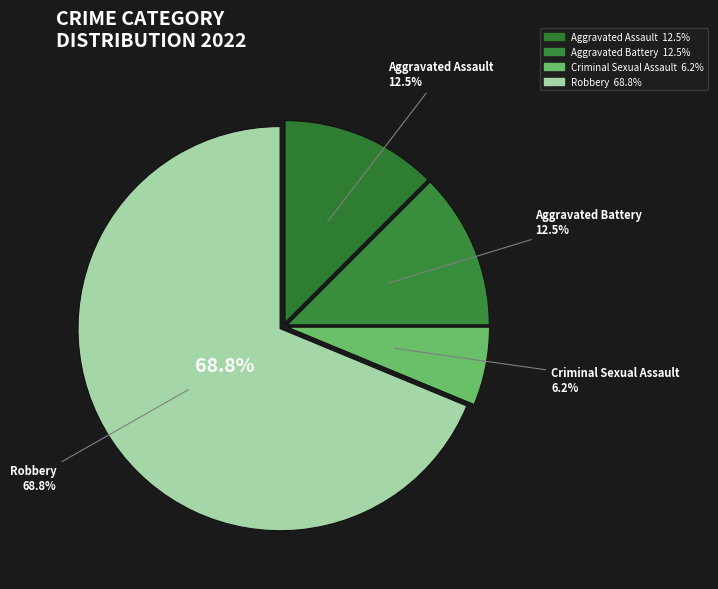

What percentage is the Aggravated Assault slice, to the nearest percent?

12%